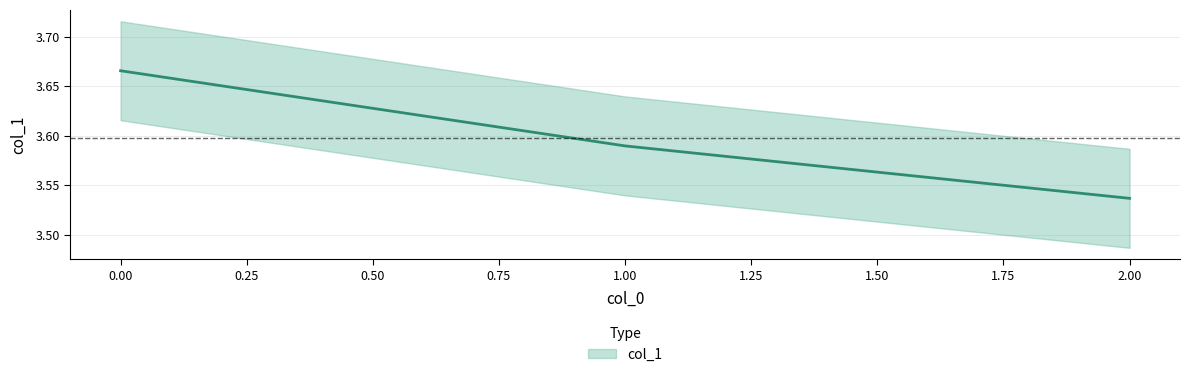

What is the average value?

3.6